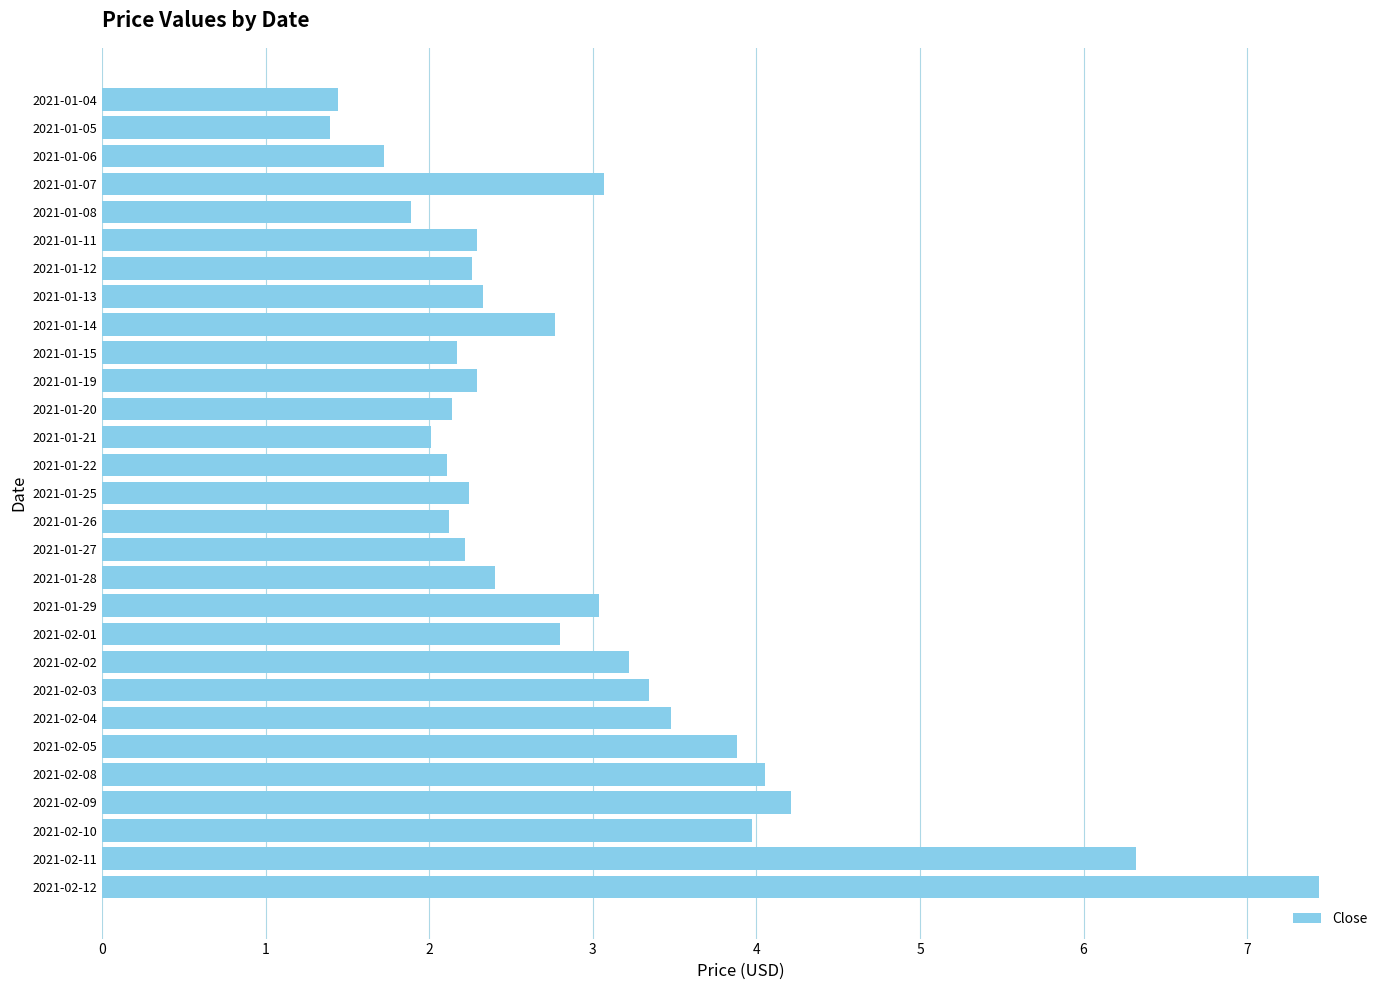

Does the chart contain any negative values?

No